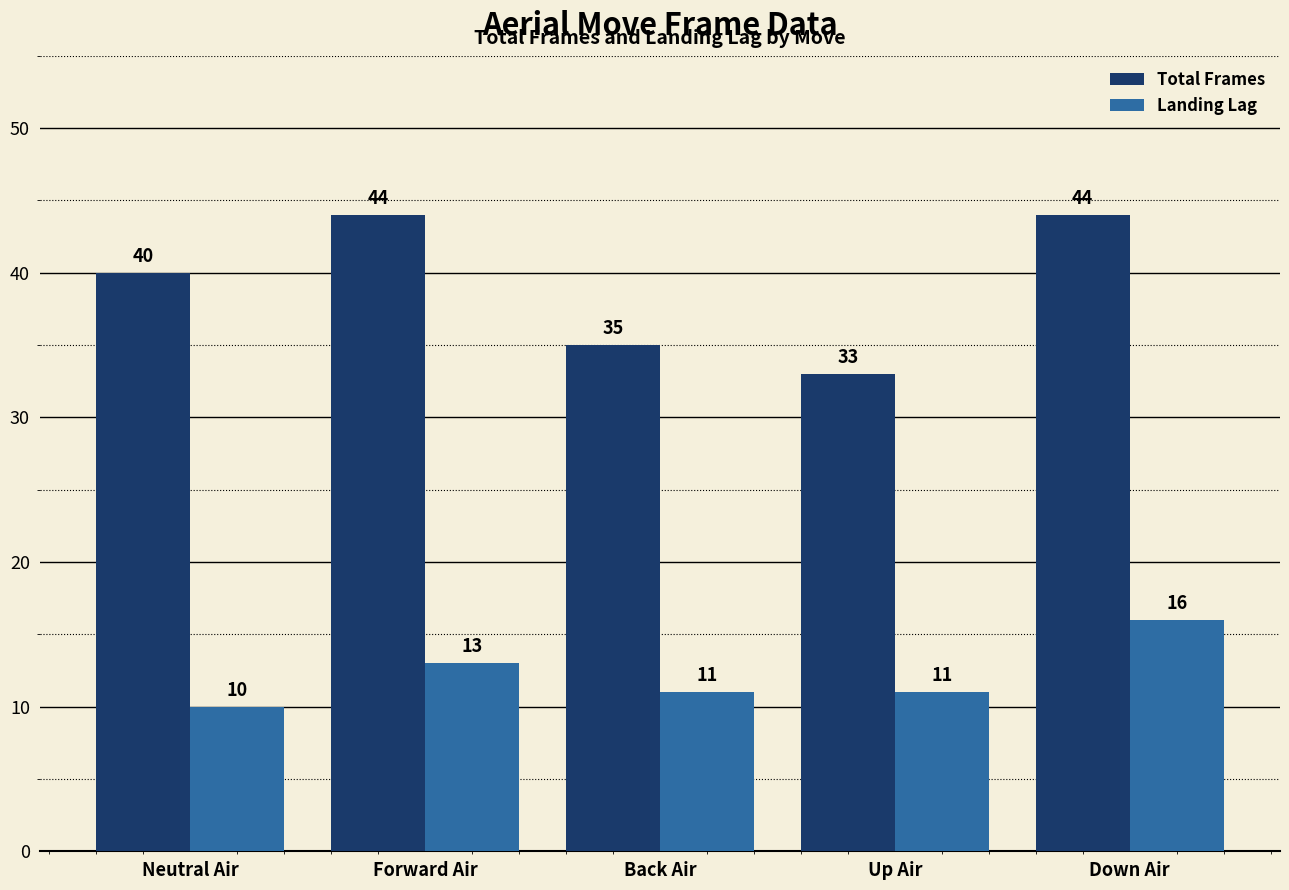

What is the average value of the Total Frames series?

39